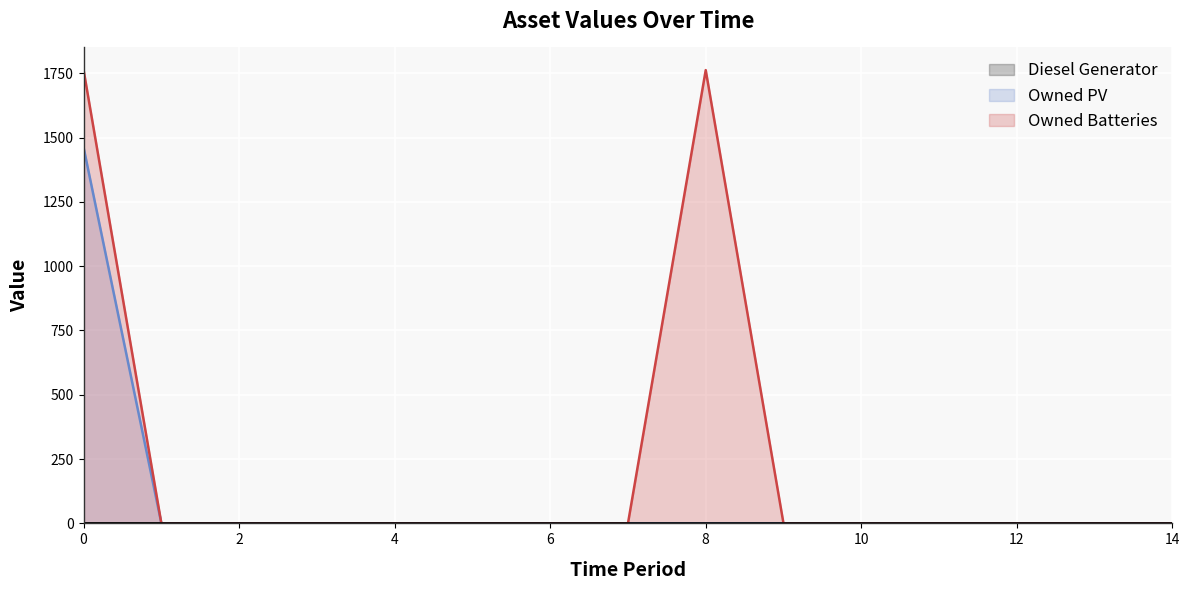

The Owned PV series shows 0 at 10. True or false?

True